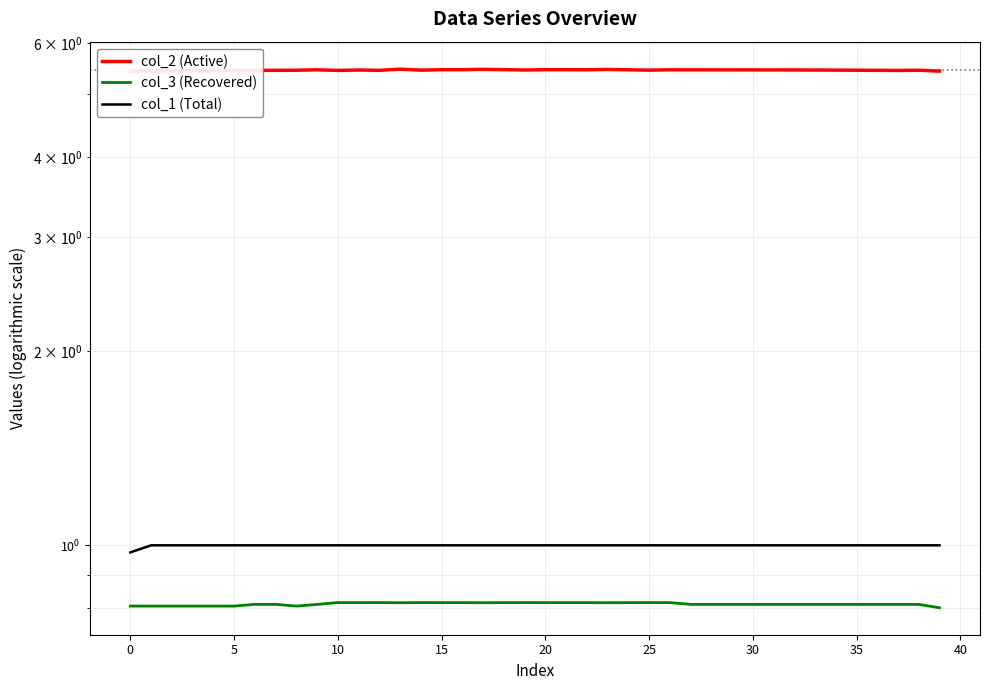

Rank the series at 22 from highest to lowest value.

col_2 (Active), col_1 (Total), col_3 (Recovered)